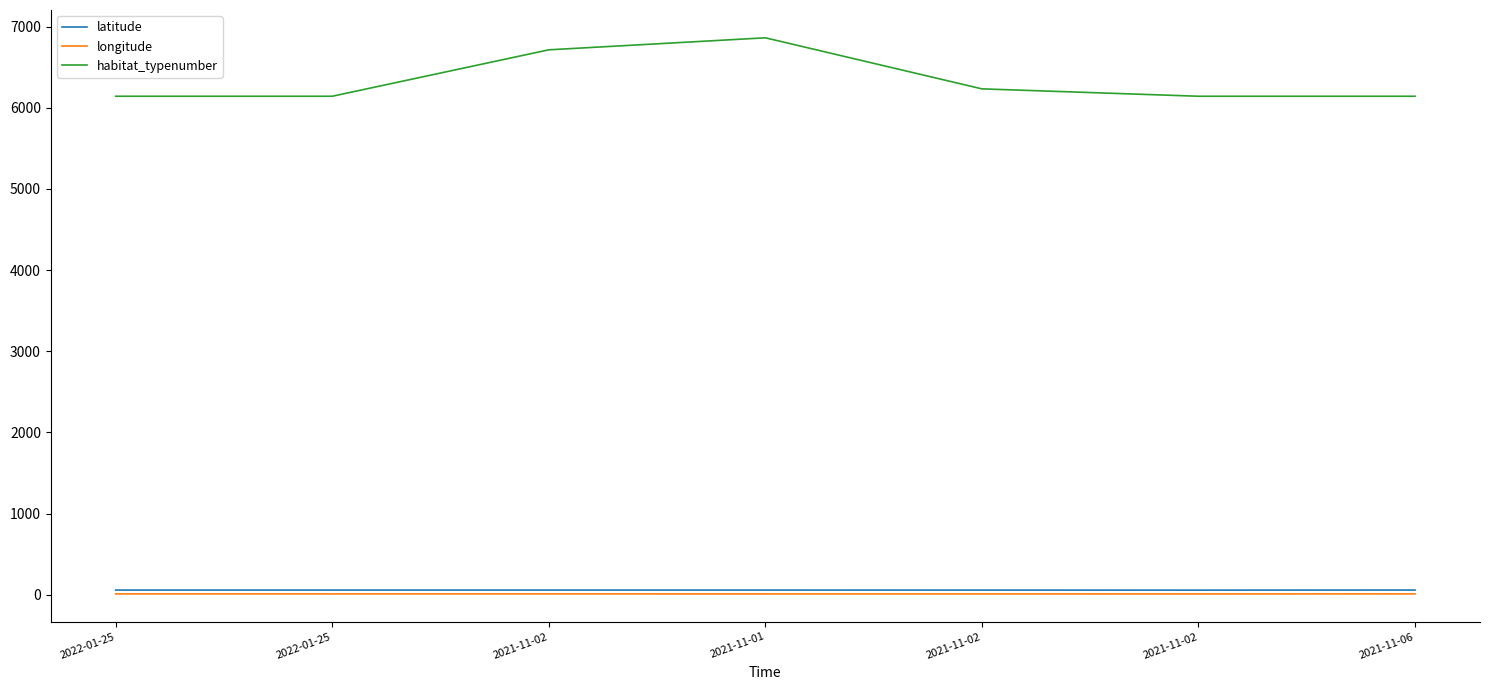

The value of latitude at 2021-11-06 is 100.7. True or false?

False